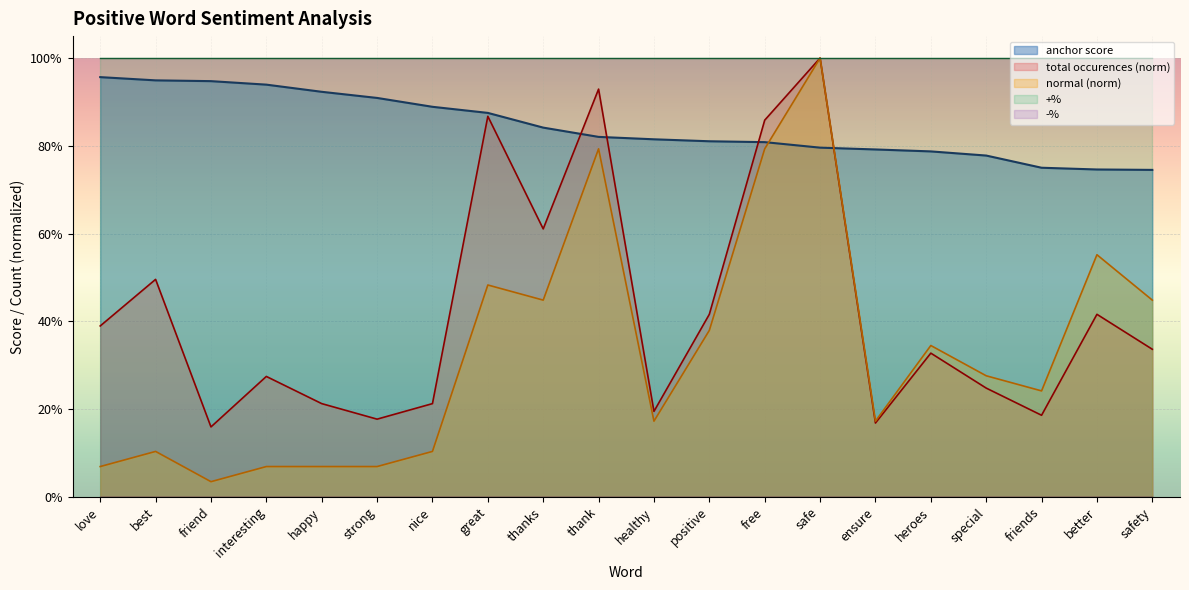

What is the label of the 9th point from the right?

positive